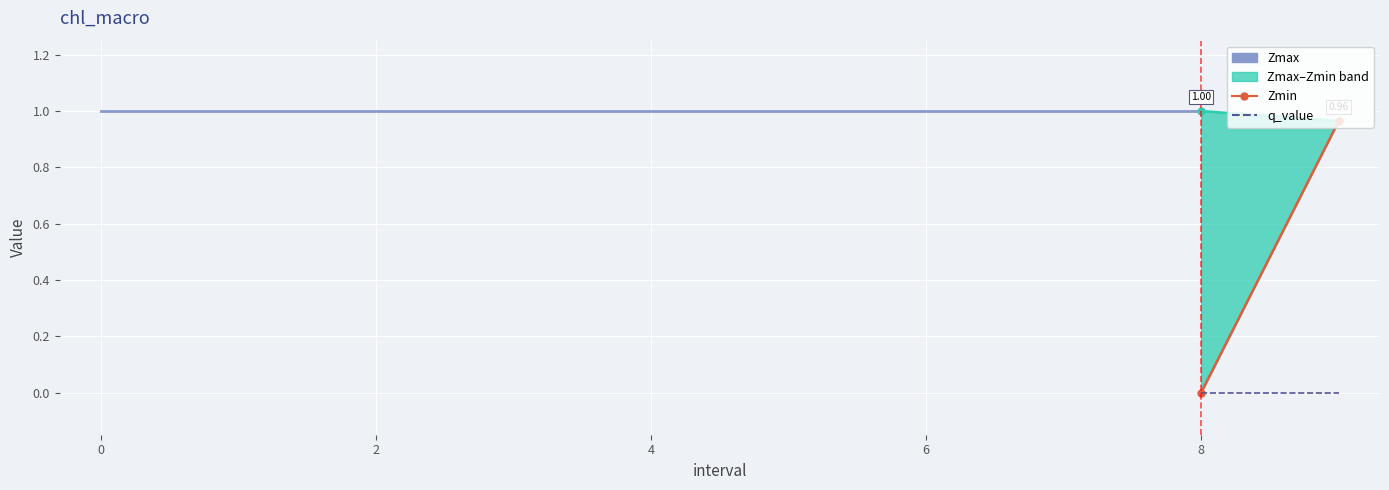

What position from the right is 7?

3